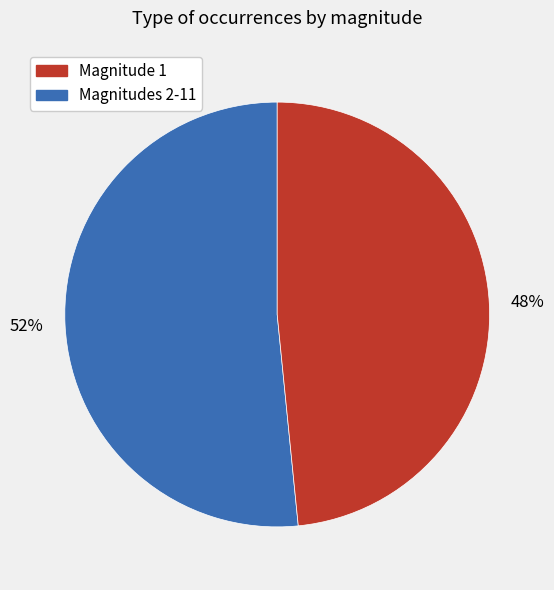

To the nearest percent, what is the average slice percentage?

50%